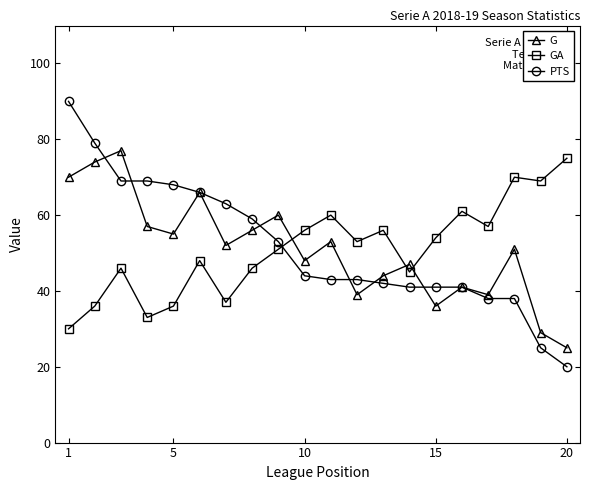

Which series has the widest spread of values?

PTS